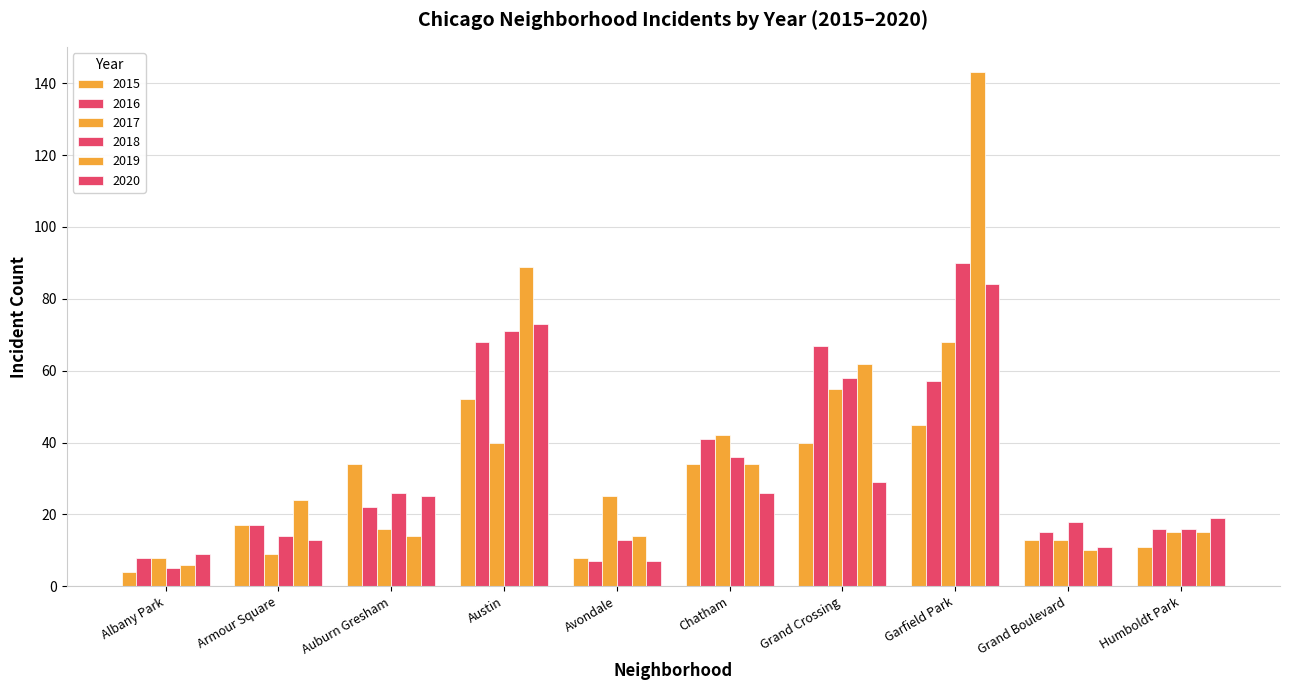

How many data points in 2019 are less than 24?

5